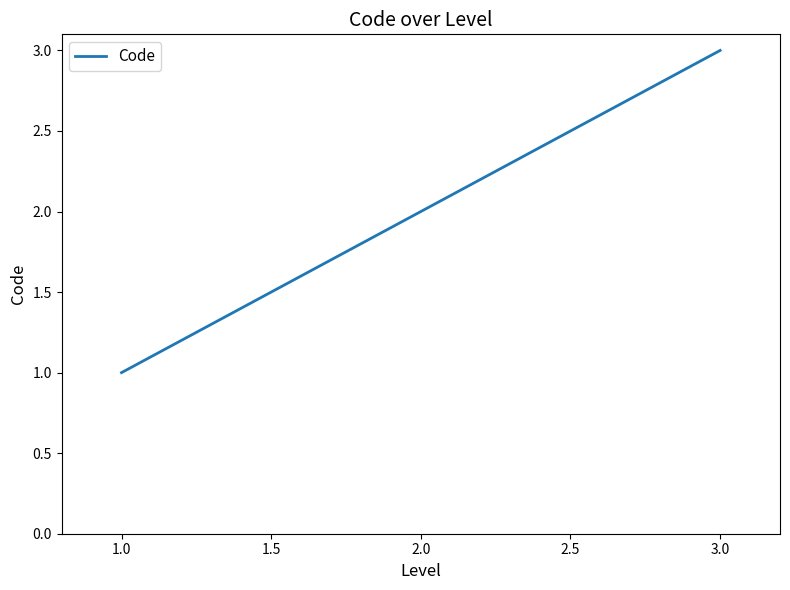

What is the ratio of the value at 2.0 to the value at 3.0?

0.7